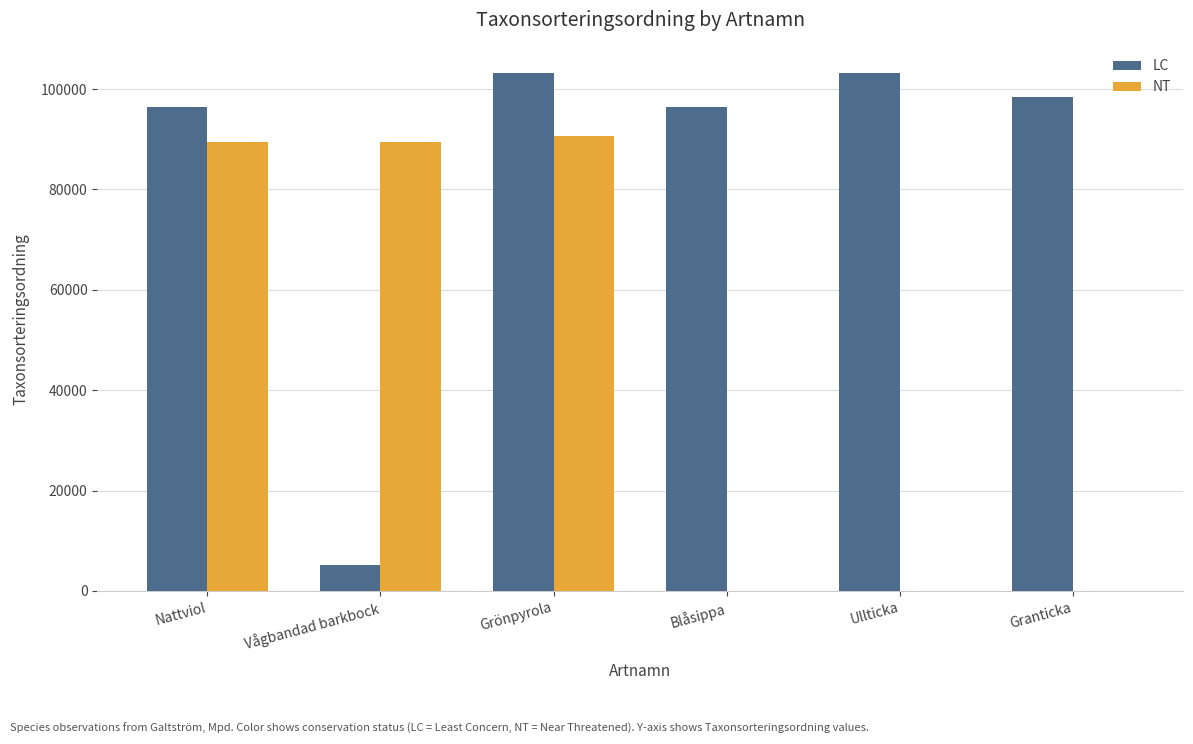

At which category is the sum across all series the highest?

Grönpyrola